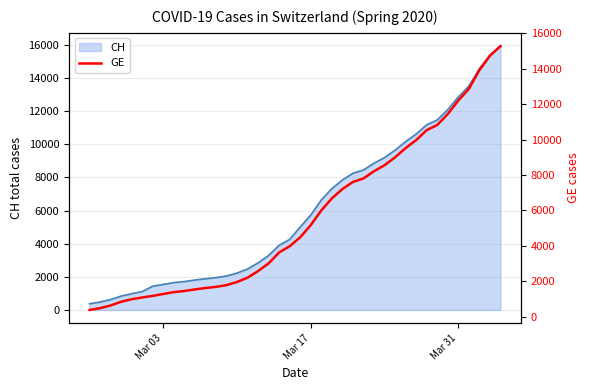

What is the value of the 20th point from the left?

3978